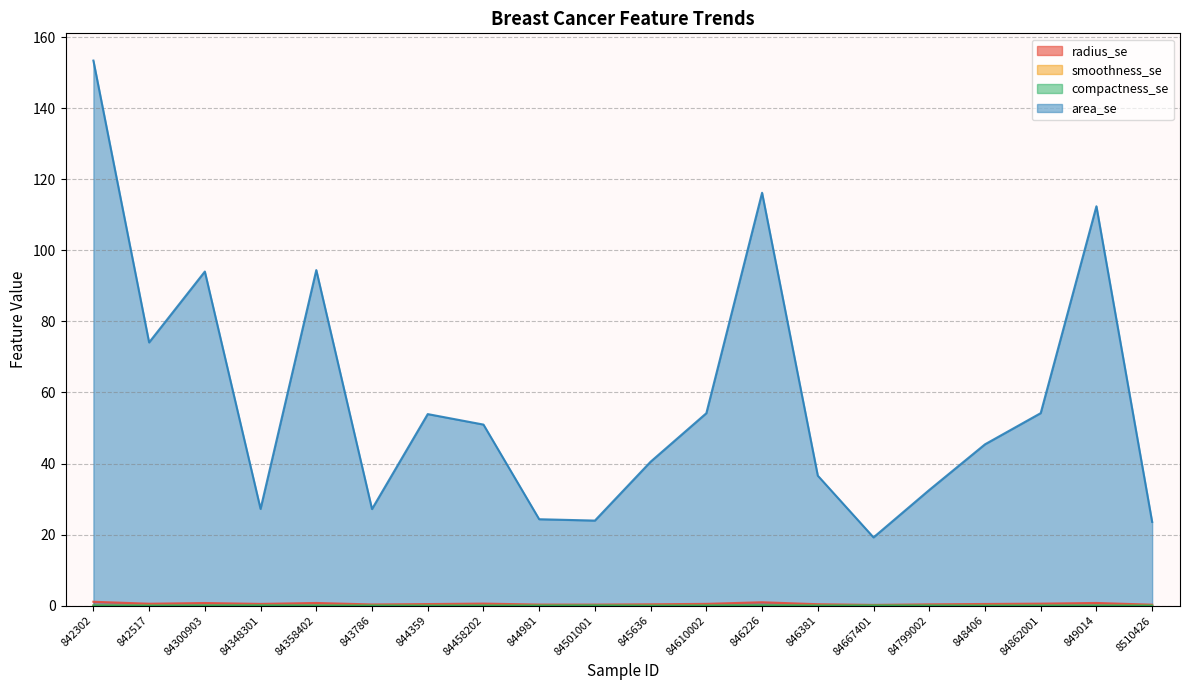

Reading left to right, list all the values displayed in this chart.

radius_se: 1.1	0.5	0.7	0.5	0.8	0.3	0.4	0.6	0.3	0.3	0.4	0.5	1.0	0.4	0.2	0.4	0.5	0.6	0.8	0.3
smoothness_se: 0.0	0.0	0.0	0.0	0.0	0.0	0.0	0.0	0.0	0.0	0.0	0.0	0.0	0.0	0.0	0.0	0.0	0.0	0.0	0.0
compactness_se: 0.0	0.0	0.0	0.1	0.0	0.0	0.0	0.0	0.0	0.1	0.0	0.0	0.1	0.0	0.1	0.0	0.0	0.0	0.0	0.0
area_se: 153.4	74.1	94.0	27.2	94.4	27.2	53.9	51.0	24.3	23.9	40.5	54.2	116.2	36.6	19.2	32.5	45.4	54.2	112.4	23.6